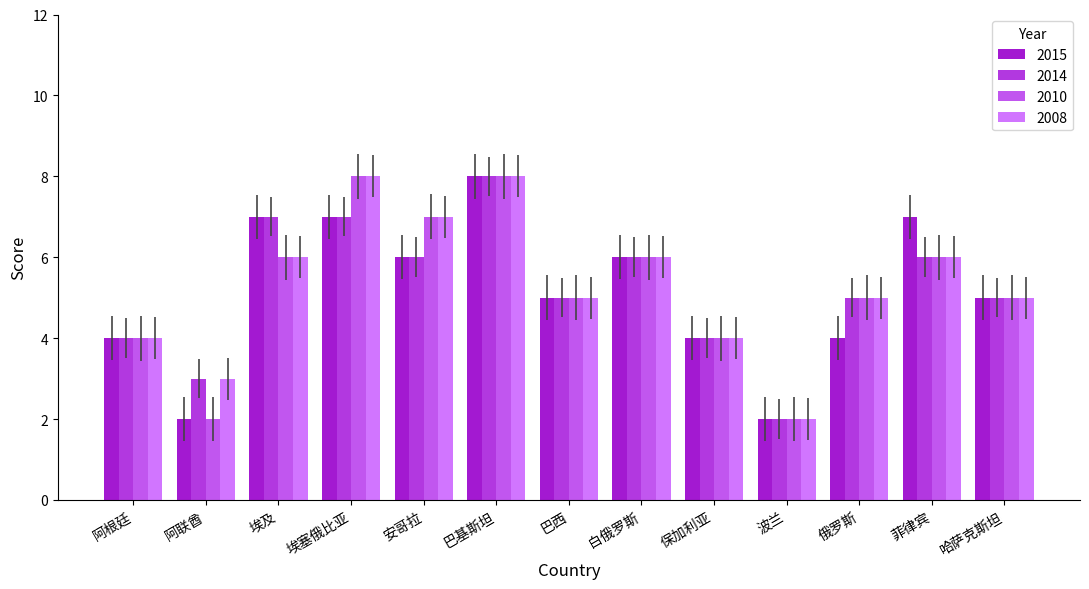

True or false: 2015 has a value of 11 at 菲律宾.

False